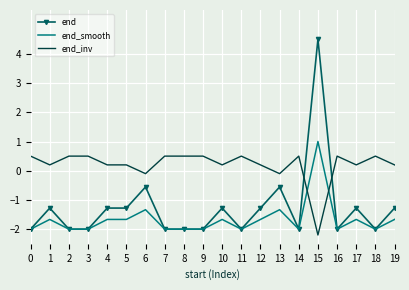

Rank the series by their average value, from highest to lowest.

end_inv, end, end_smooth